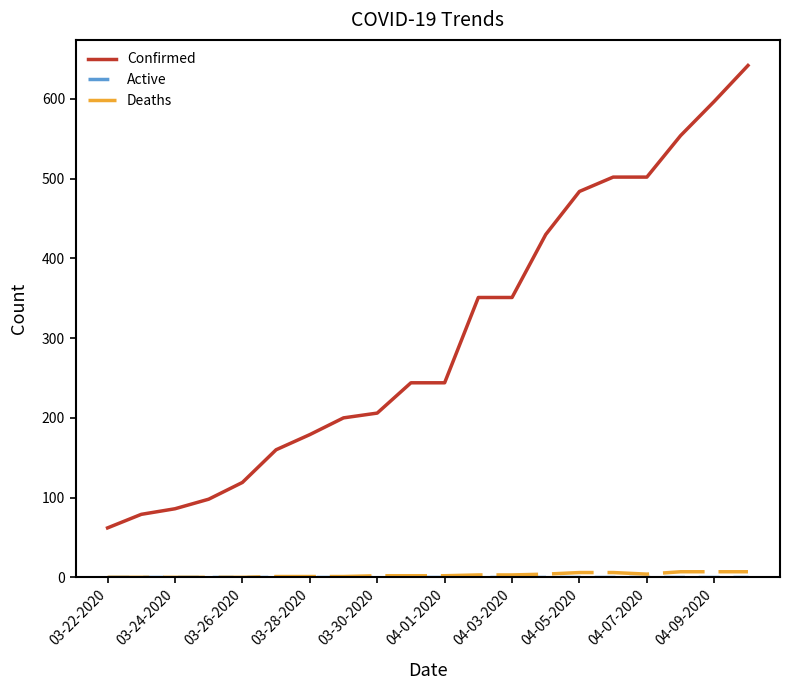

True or false: Deaths and Confirmed intersect in this chart.

False